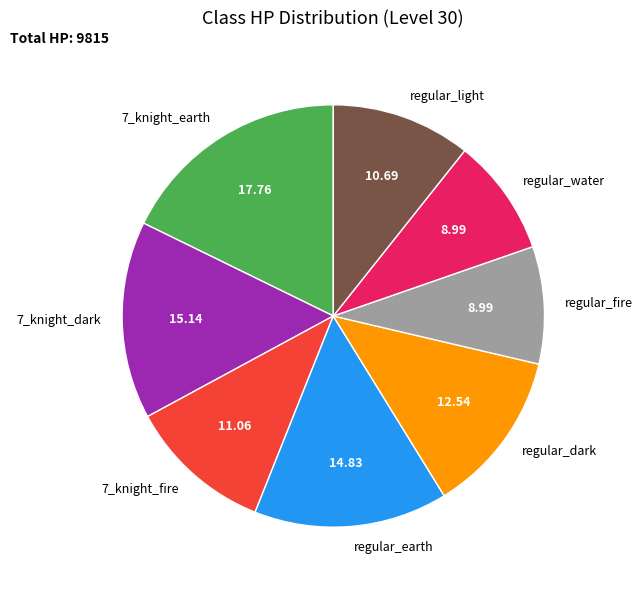

Is there any slice that represents more than half of the pie?

No